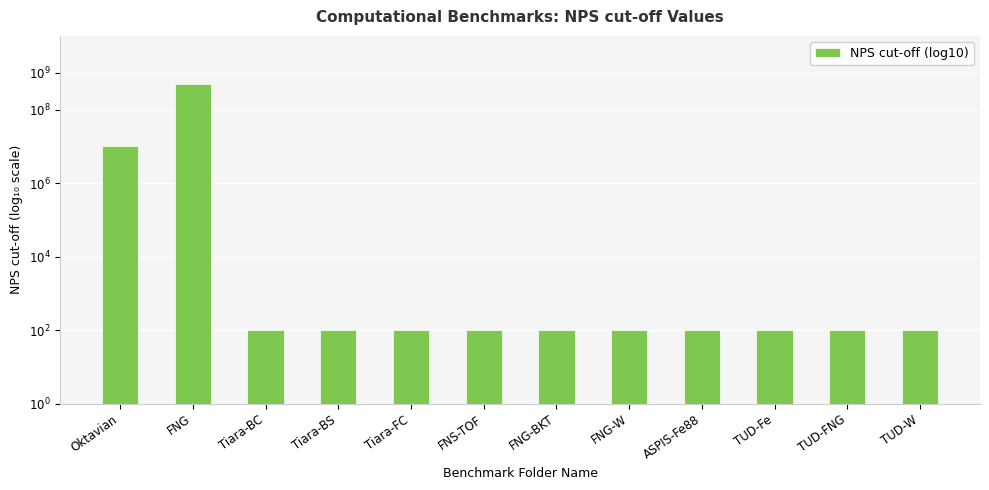

At which category does the chart reach its peak across all series?

FNG